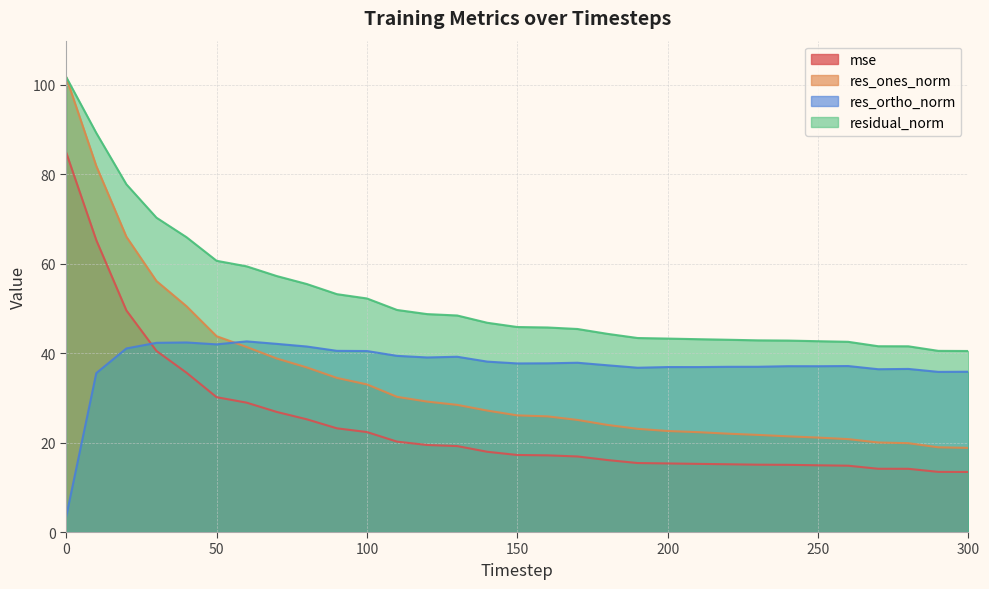

What is the value of the residual_norm point at the 2nd from the left?

89.2